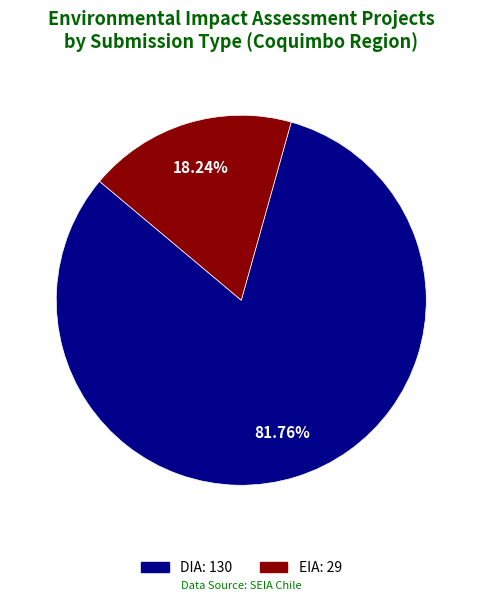

Combined, do EIA and DIA account for over 50%?

Yes